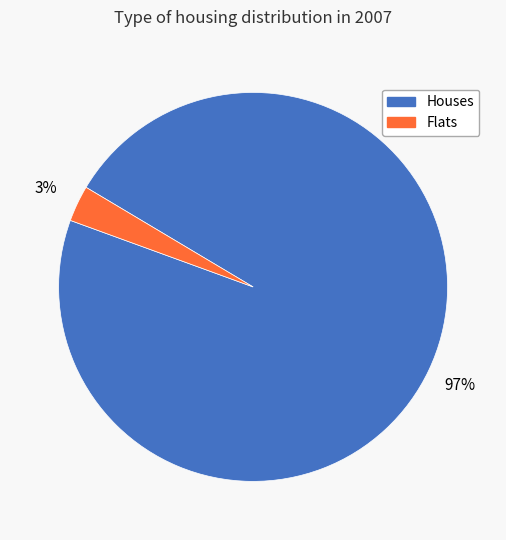

To the nearest percent, what is the average slice percentage?

50%